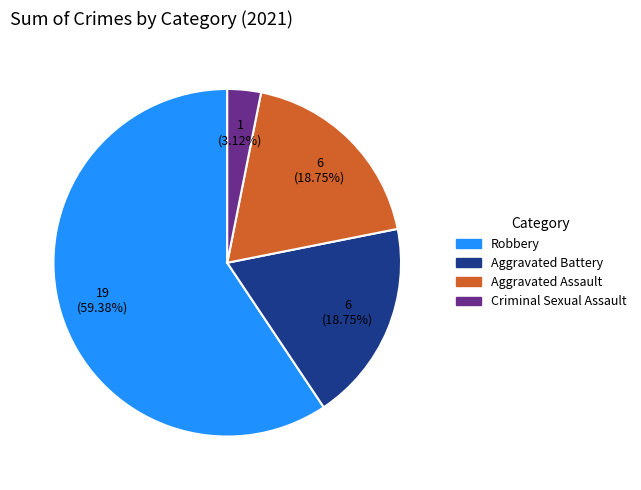

Count the number of slices in the pie.

4